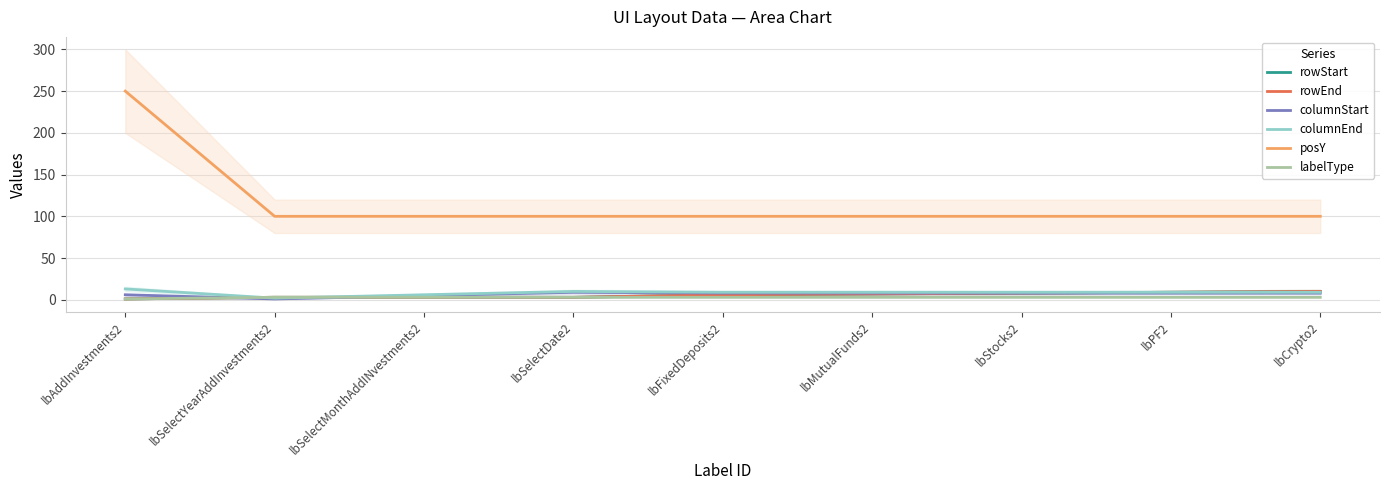

How many lines are shown in the chart?

6